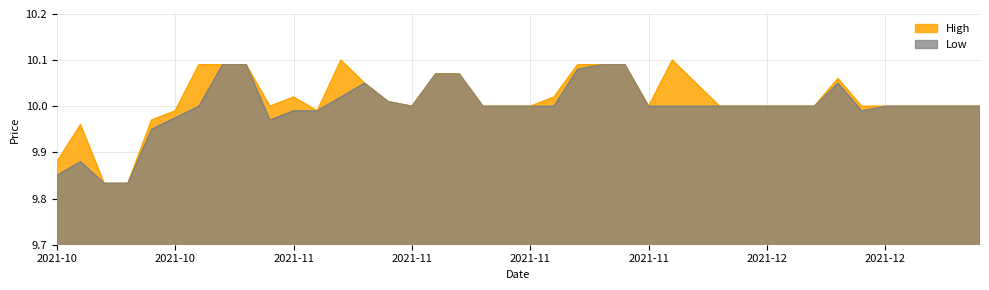

What is the approximate value of Low at 2021-12-03?

10.0